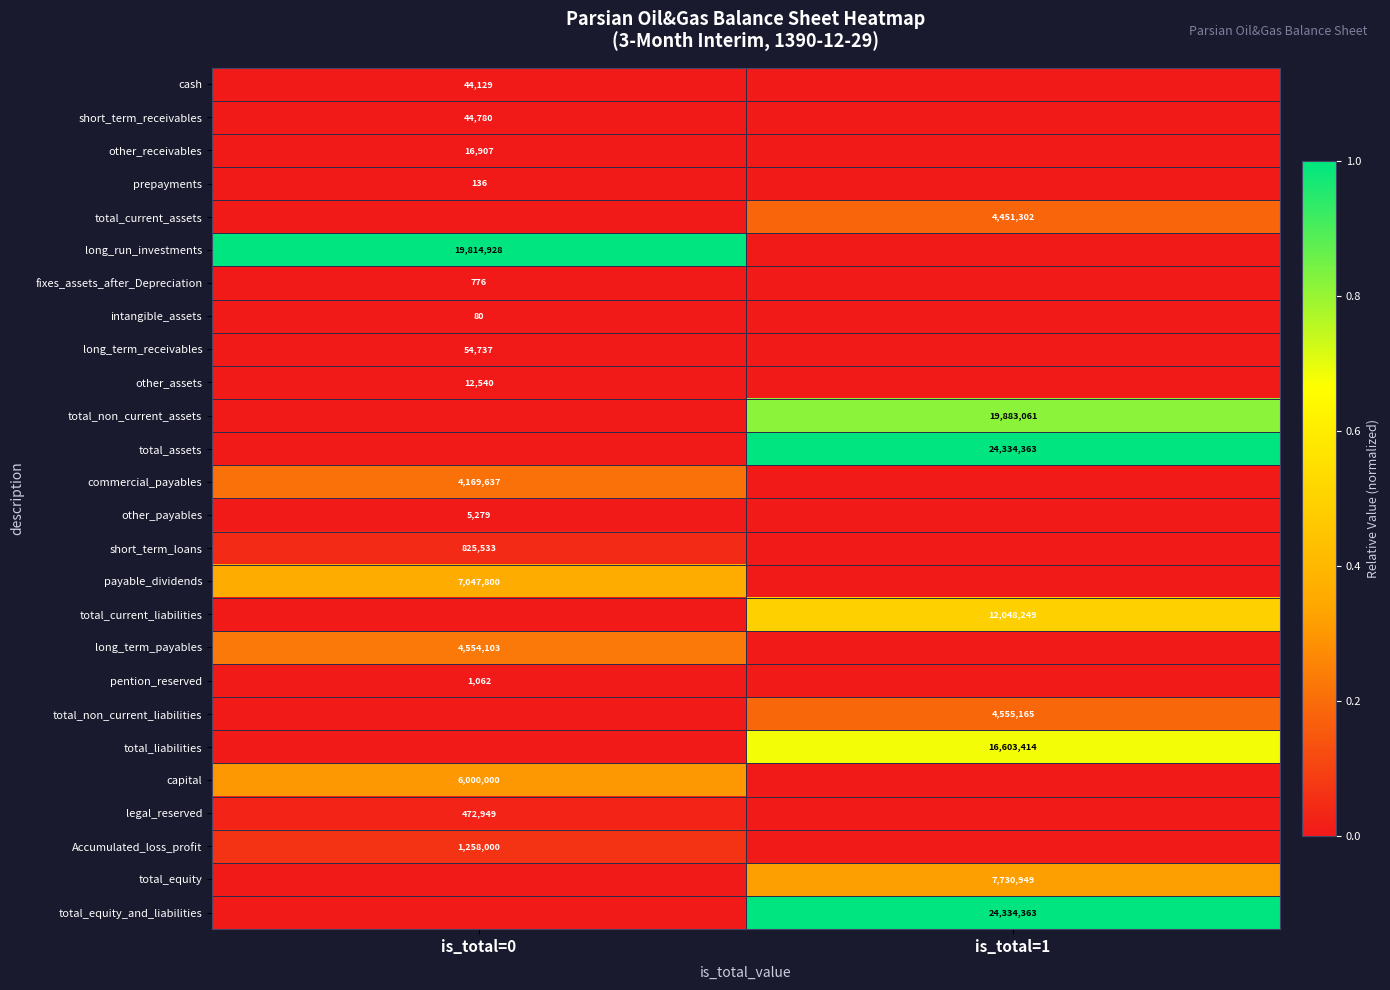

True or false: Accumulated_loss_profit has a value of 1740147 at is_total=0.

False